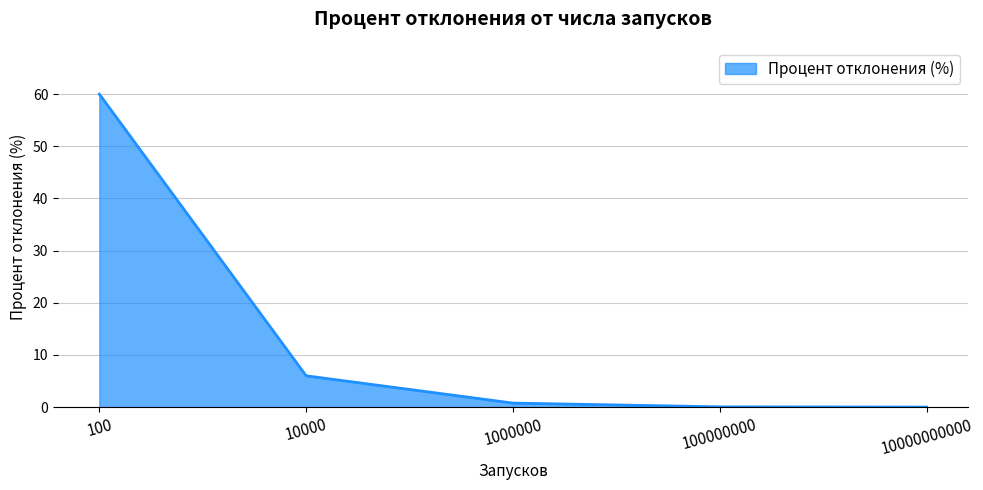

What is the greatest value displayed?

60.0